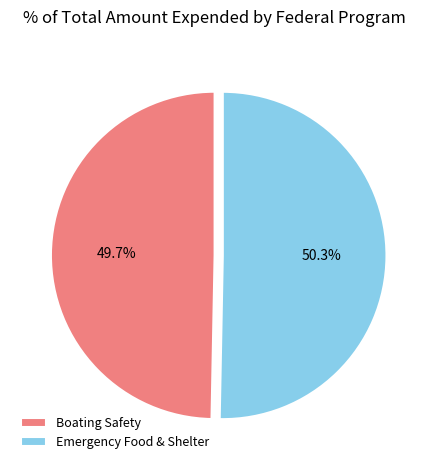

Is Boating Safety the majority of the pie?

No